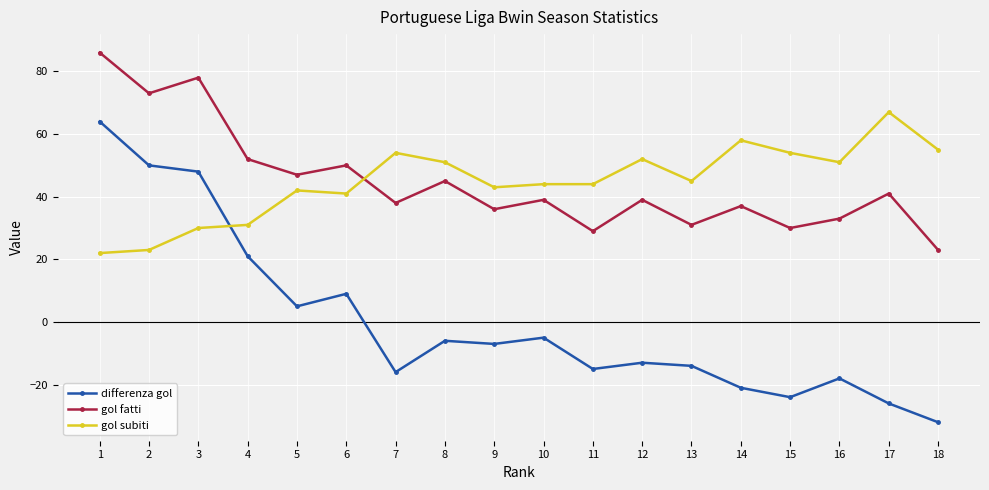

Reading left to right, extract all data points from this chart.

differenza gol: 64	50	48	21	5	9	-16	-6	-7	-5	-15	-13	-14	-21	-24	-18	-26	-32
gol fatti: 86	73	78	52	47	50	38	45	36	39	29	39	31	37	30	33	41	23
gol subiti: 22	23	30	31	42	41	54	51	43	44	44	52	45	58	54	51	67	55